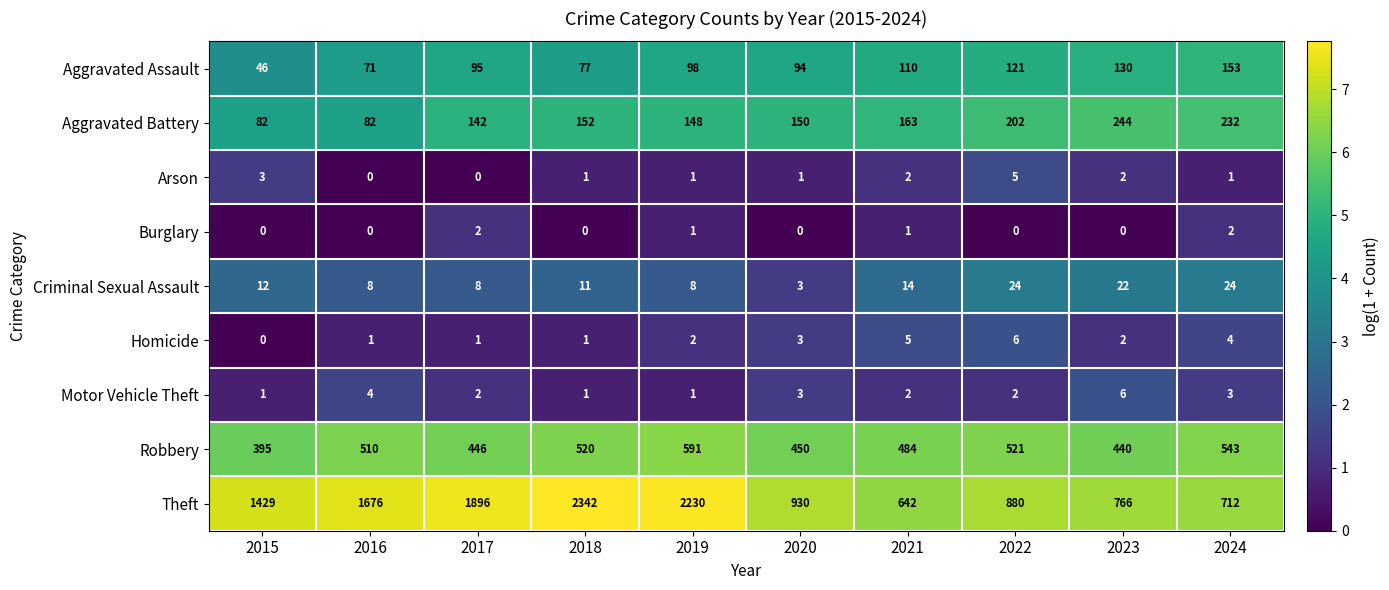

Is the value of Criminal Sexual Assault at 2024 greater than the value of Motor Vehicle Theft at 2019?

Yes